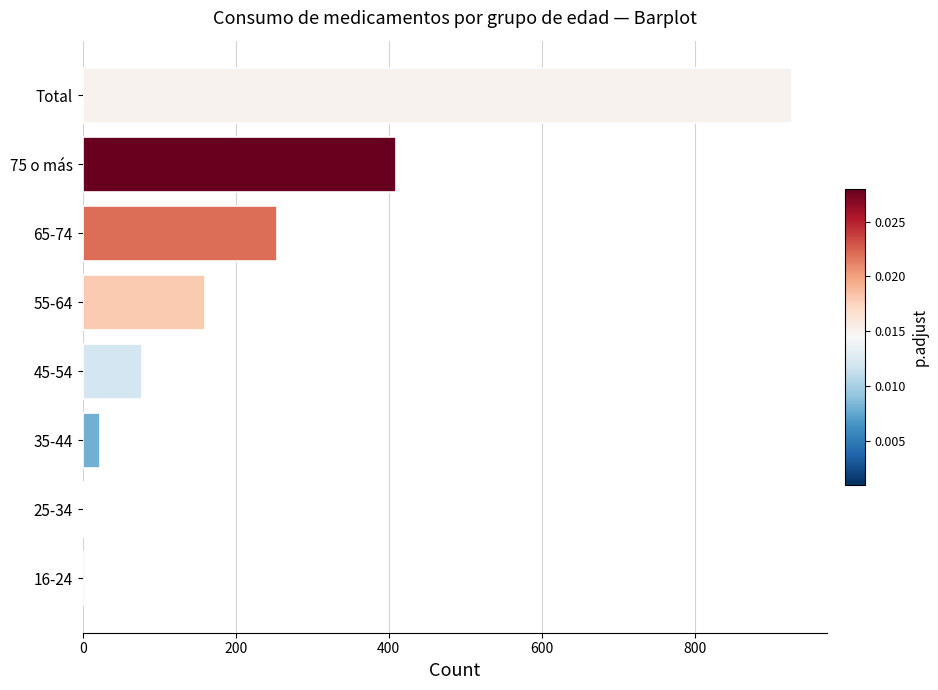

What is the sum of all values?

1854